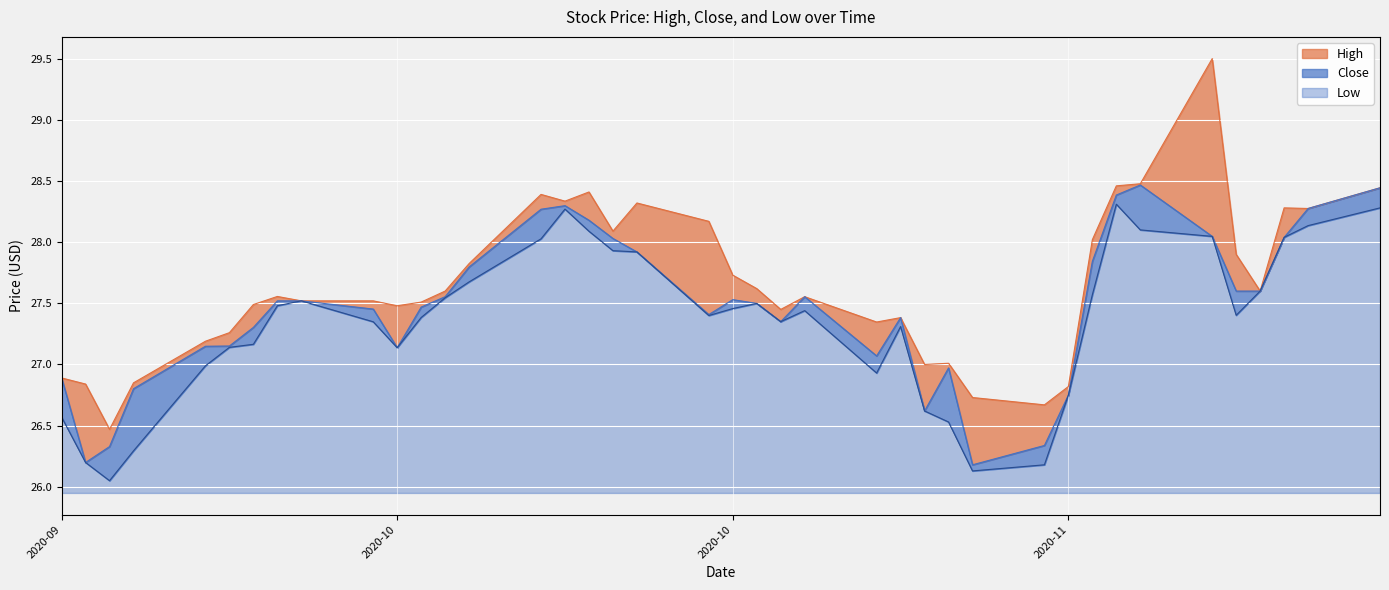

Which series has the widest spread of values?

High